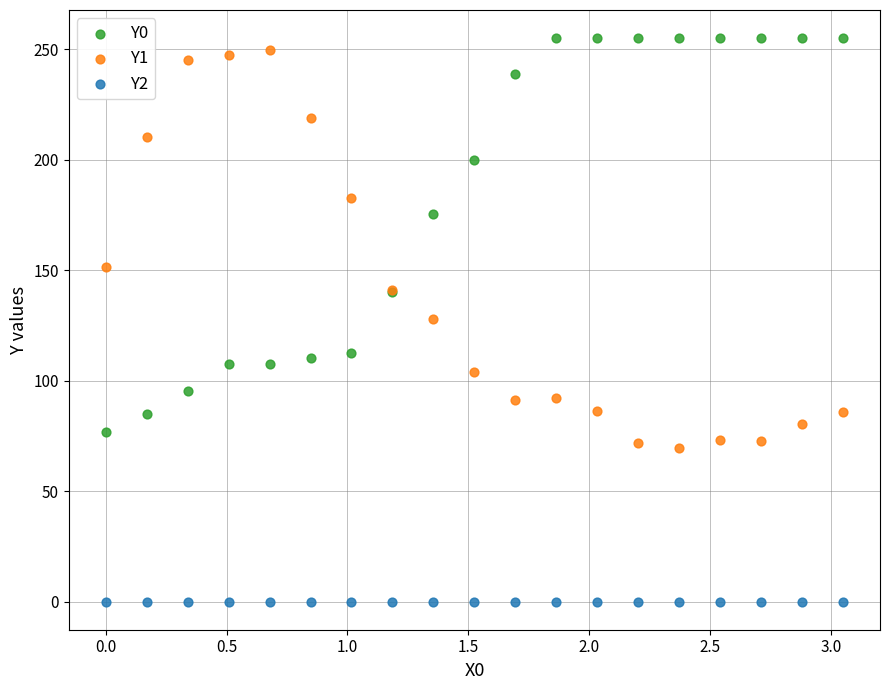

Which series reaches the maximum Y coordinate?

Y0